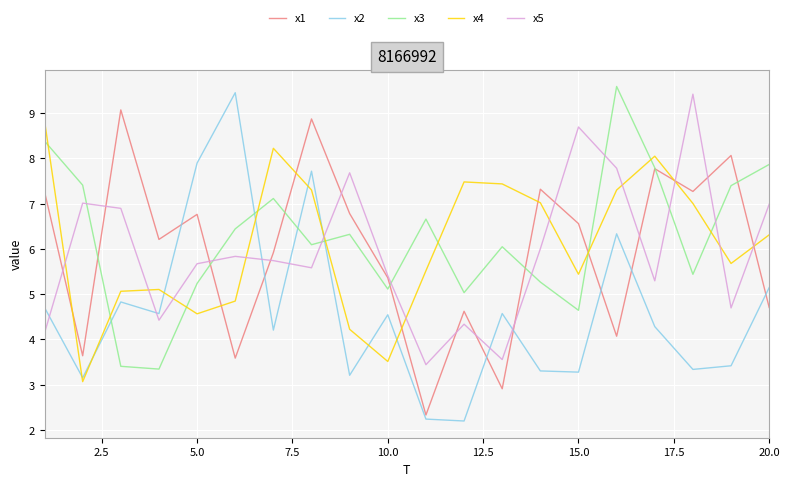

After their last crossing, which series has the higher values: x2 or x1?

x2